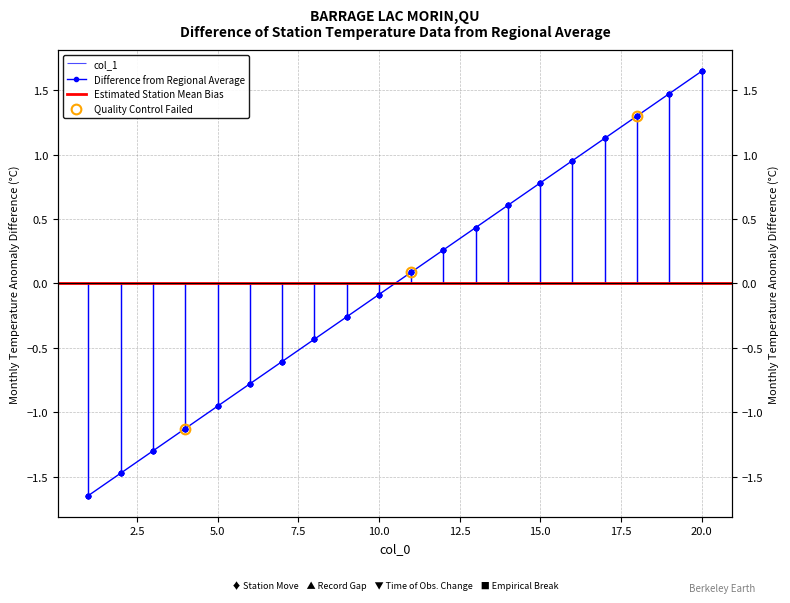

Read the 1 value at 8.

-0.4